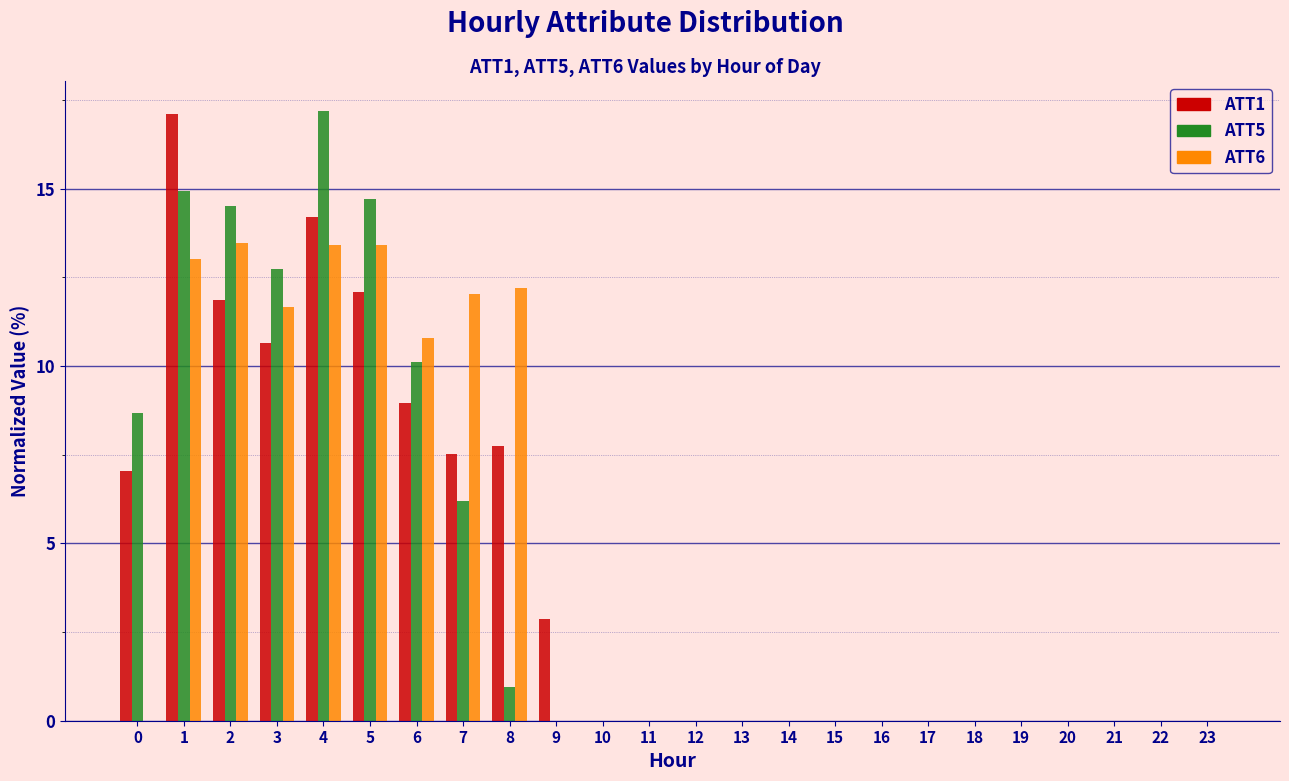

Which series changed the most between 2 and 14?

ATT5